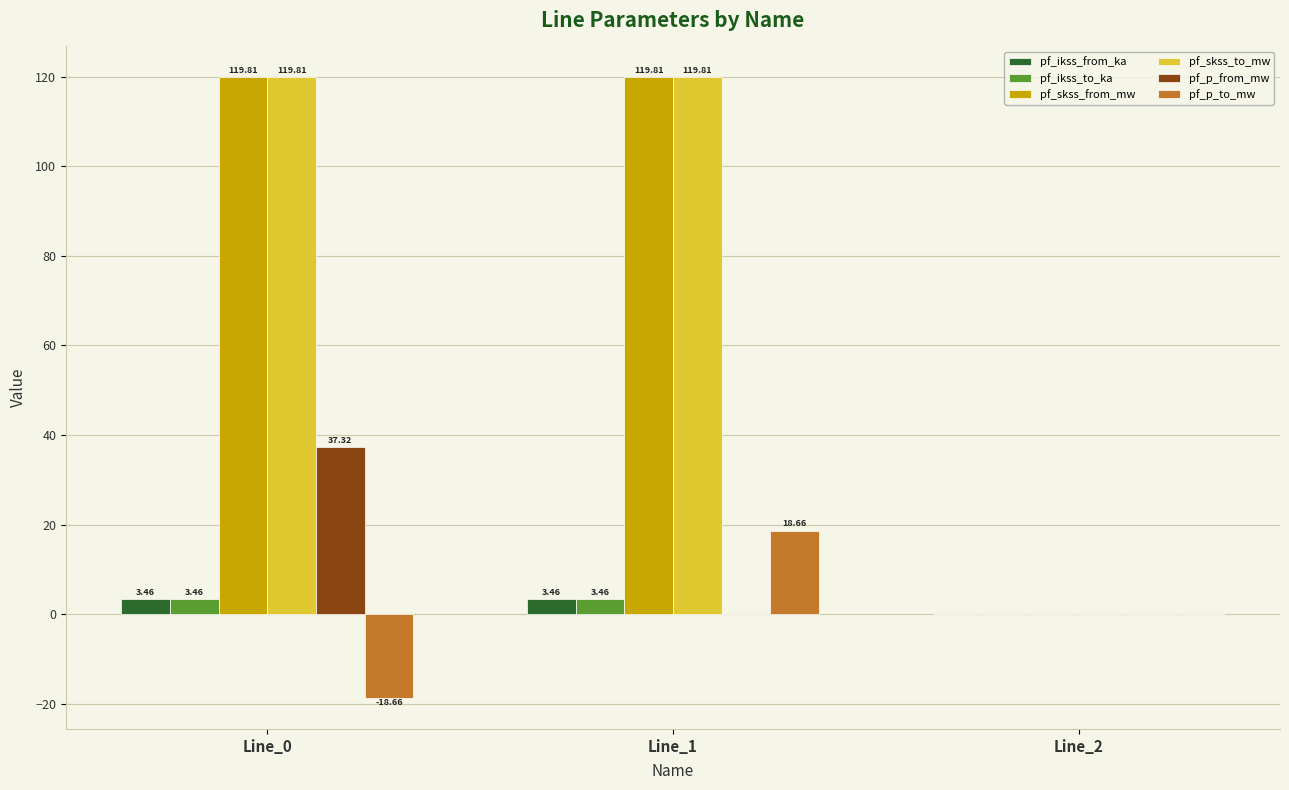

What is the maximum value shown in the chart?

119.8